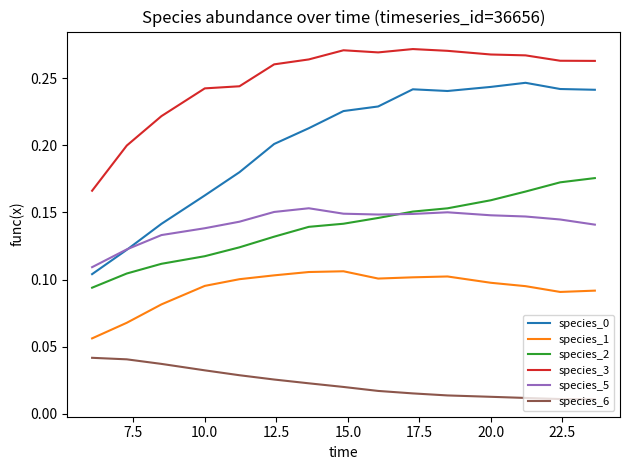

True or false: species_1 and species_2 cross at least once.

False